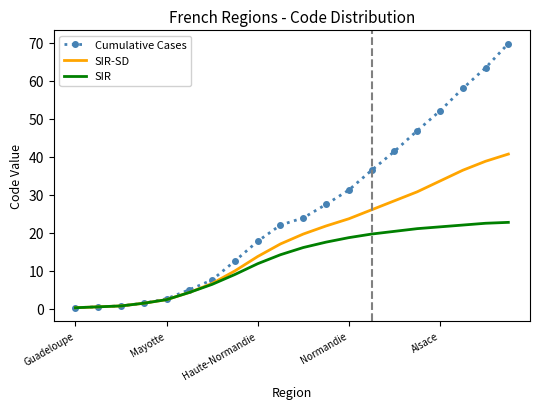

What is the maximum value for SIR?

22.7